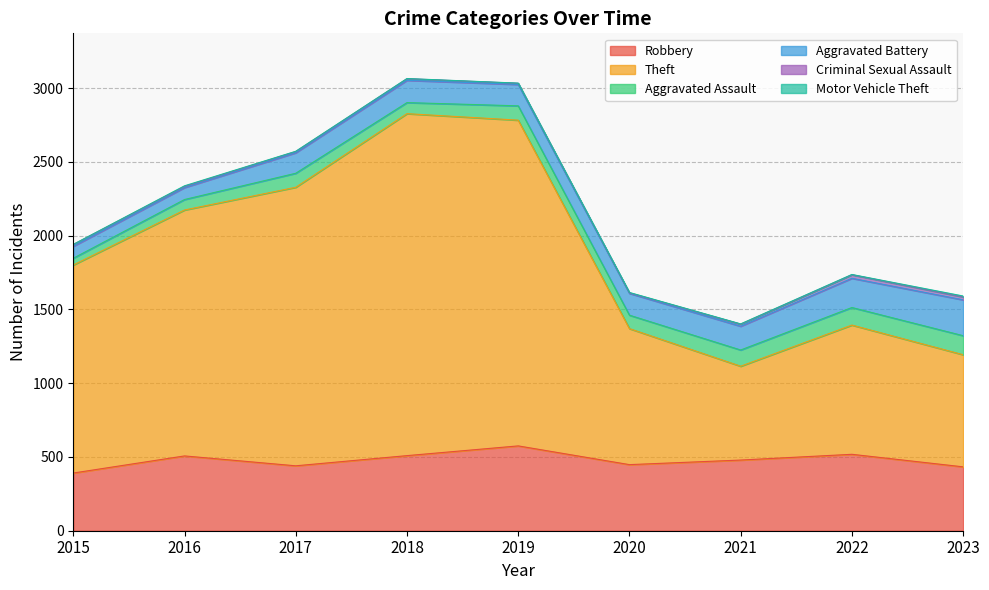

True or false: Criminal Sexual Assault and Robbery intersect in this chart.

False